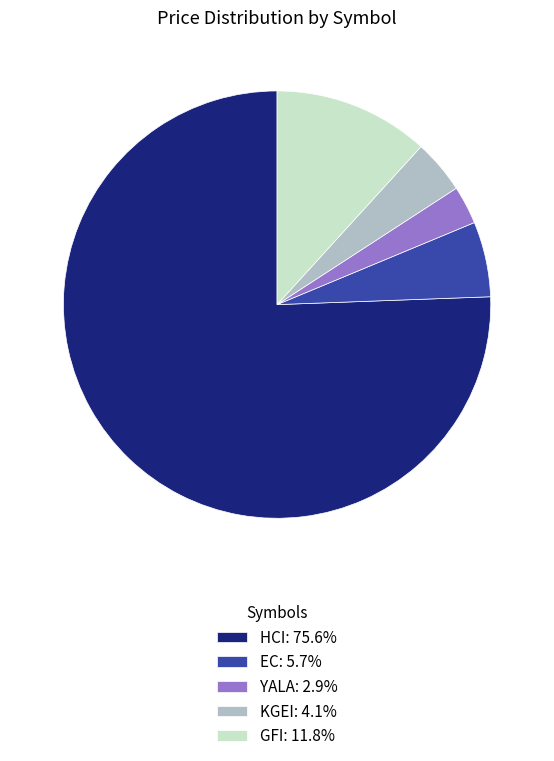

Between YALA and EC, which is larger?

EC